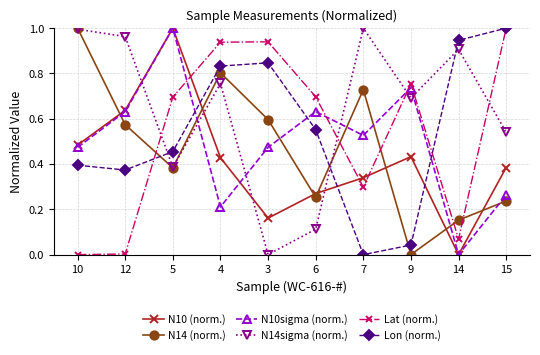

What position from the left is 6?

6